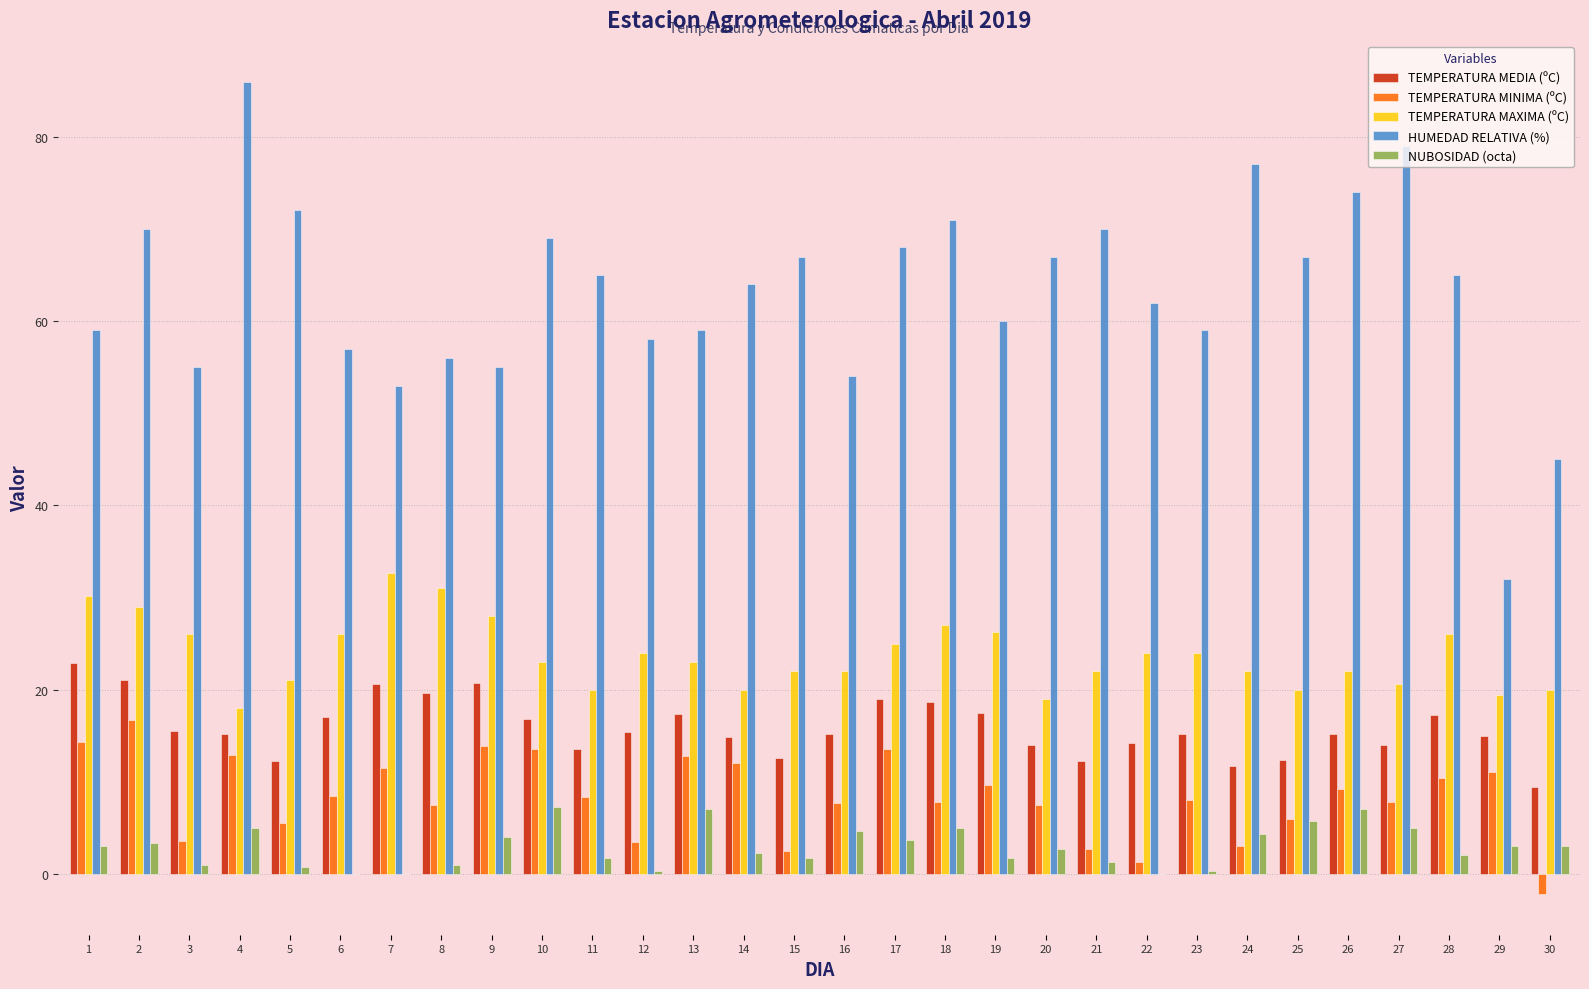

True or false: TEMPERATURA MINIMA (ºC) has a value of 12.9 at 16.

False